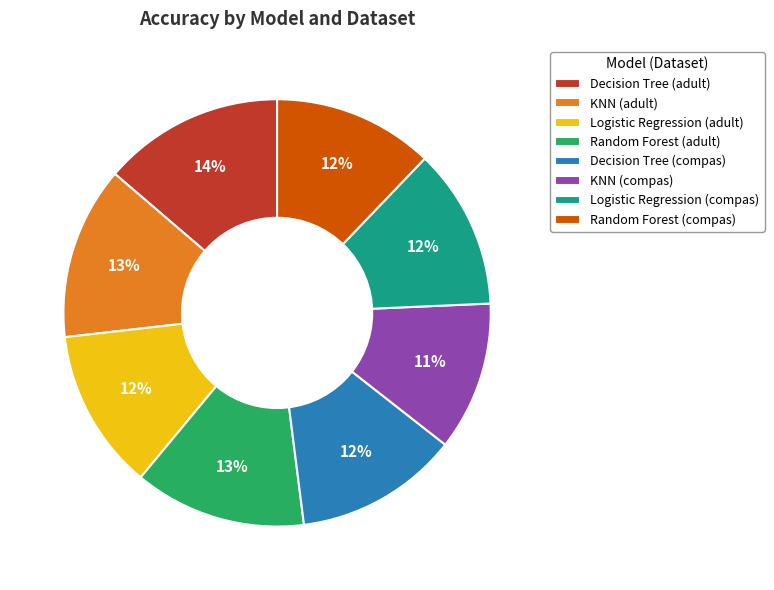

How many slices are in this pie chart?

8